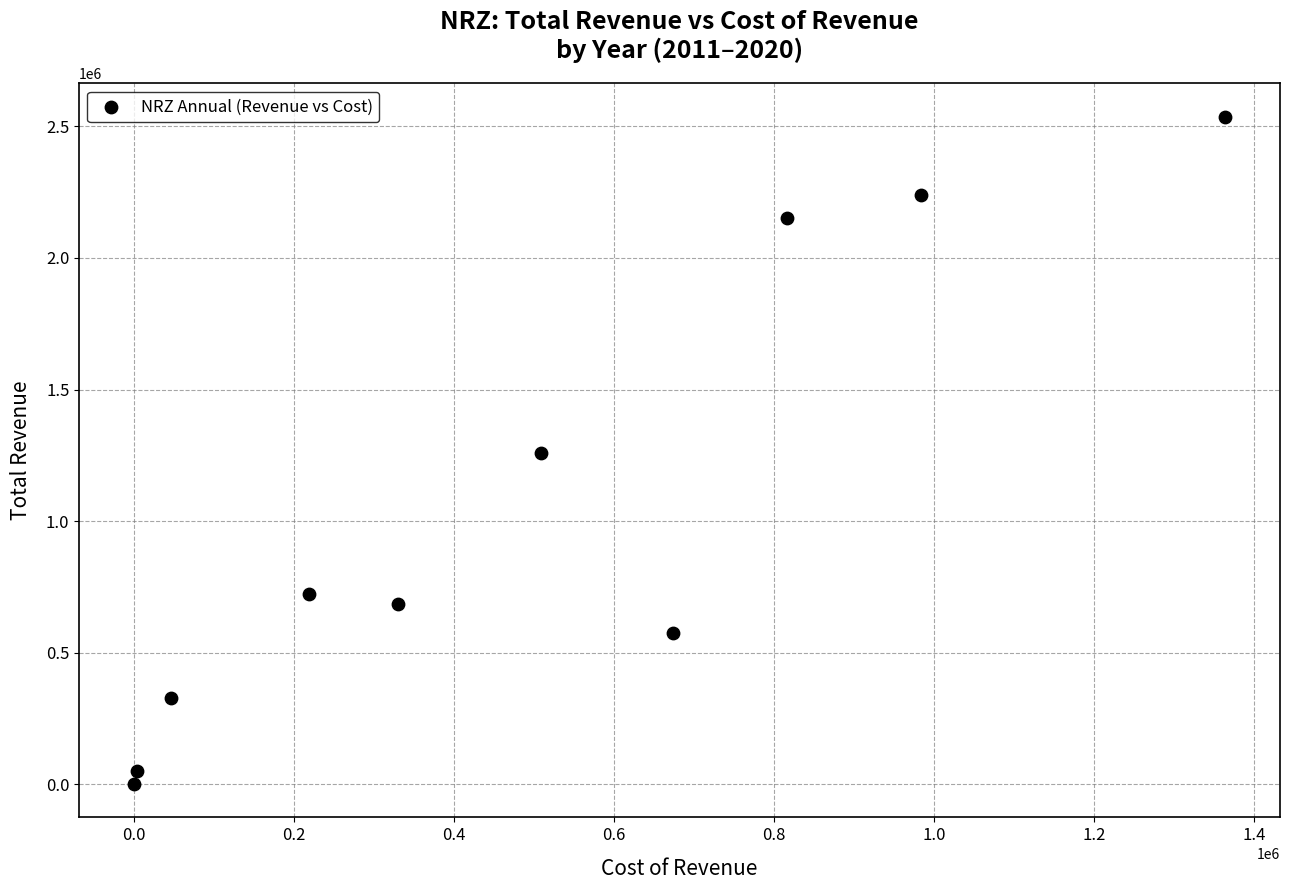

What is the average Y value?

1054960